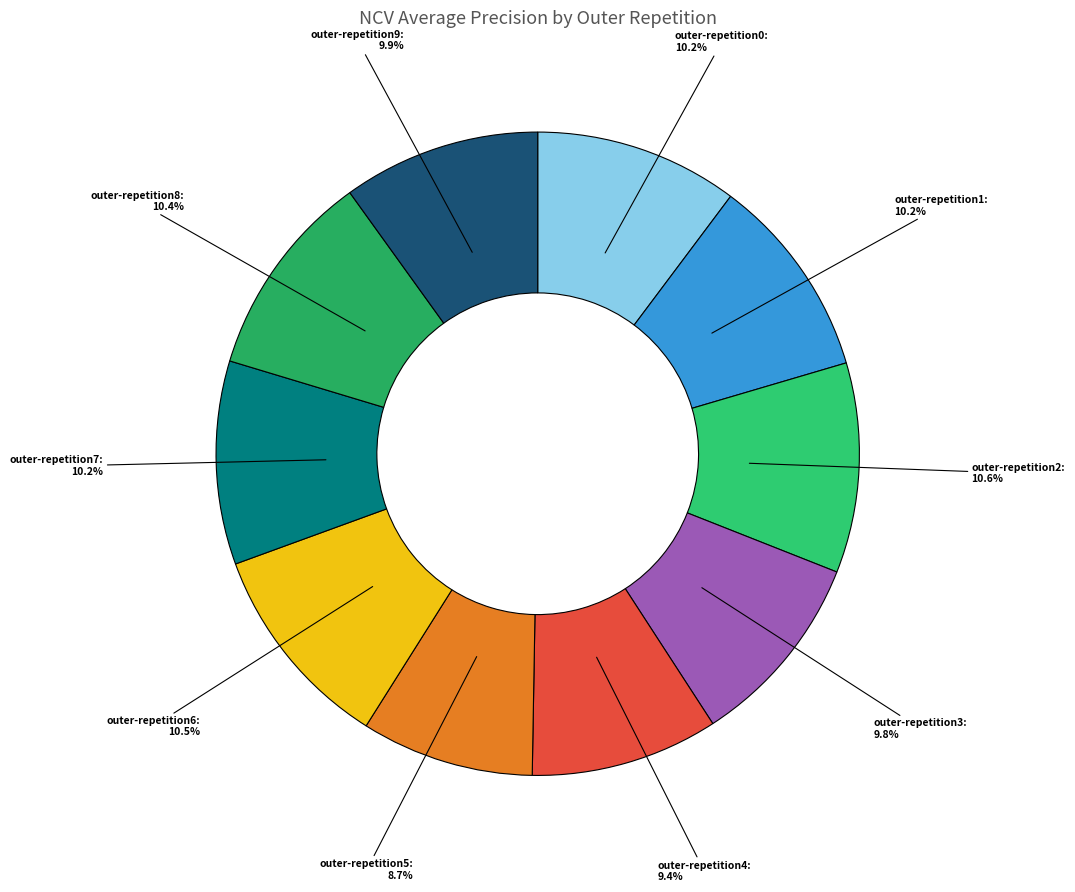

To the nearest percent, what is the average slice percentage?

10%